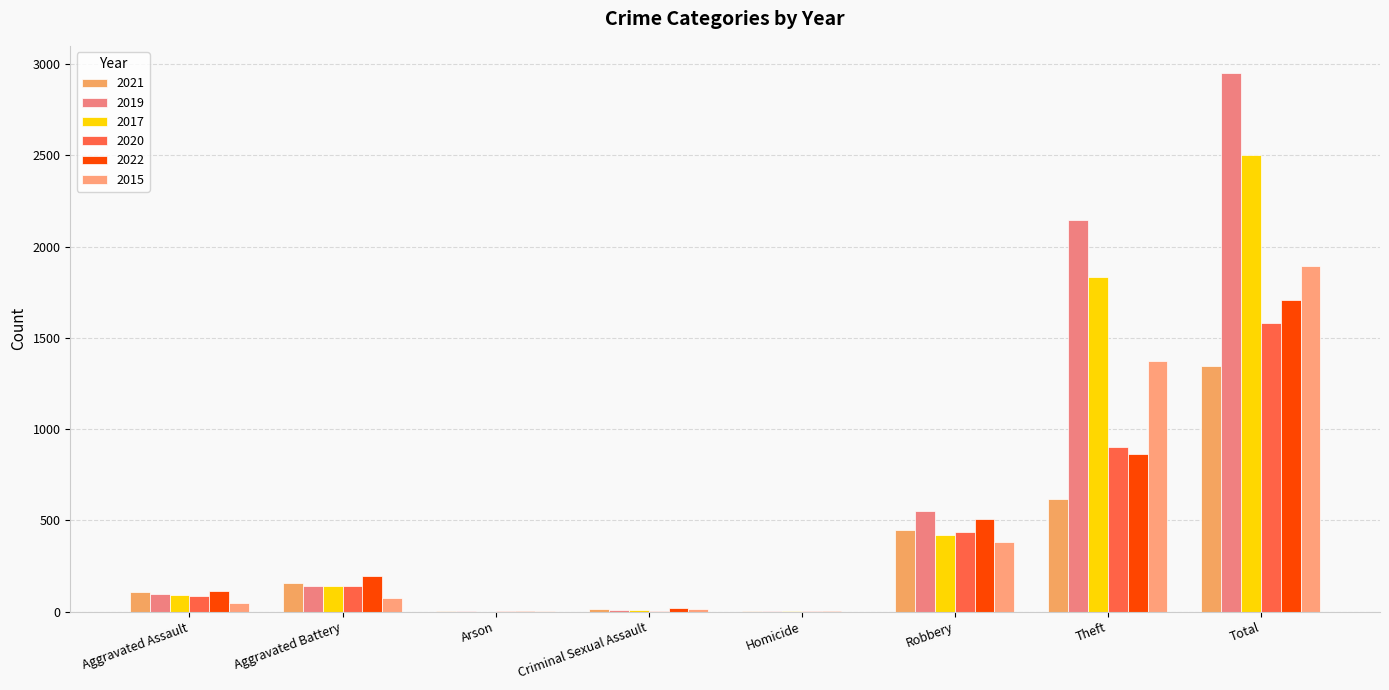

How many distinct data groups are displayed?

6